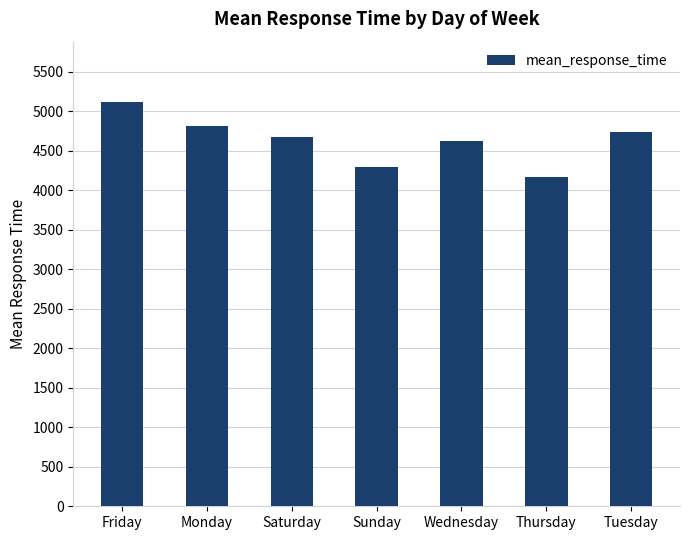

Which category has the highest value across all series?

Friday